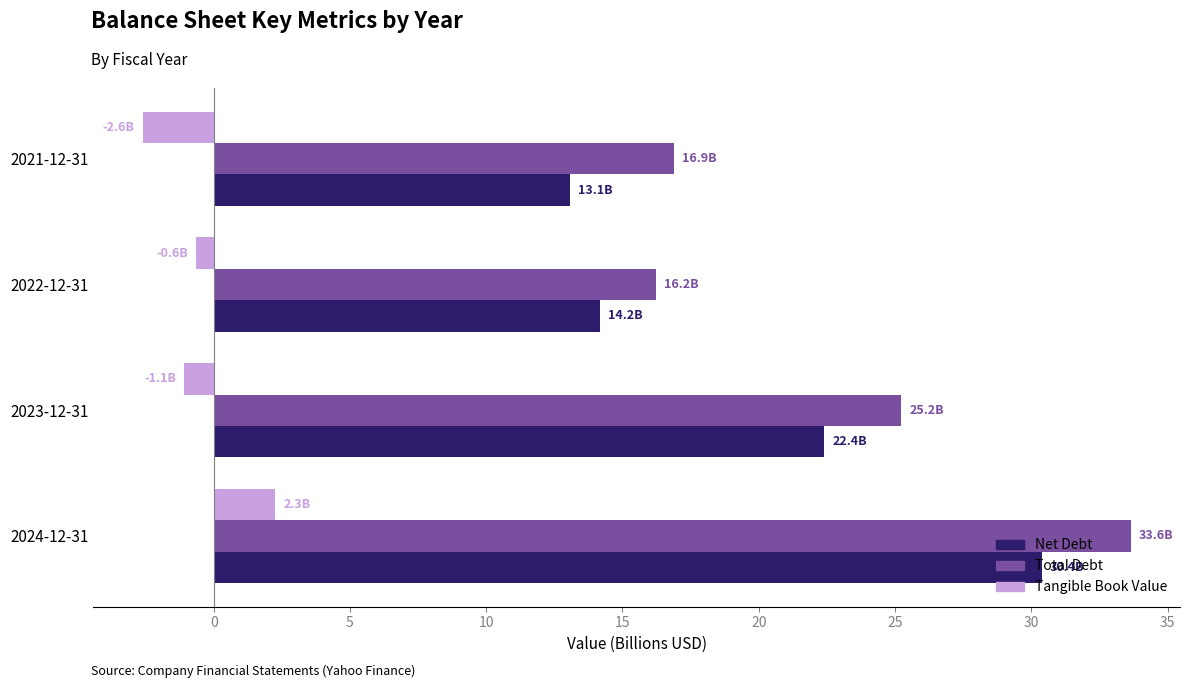

What is the total value across all series at 2024-12-31?

66.3